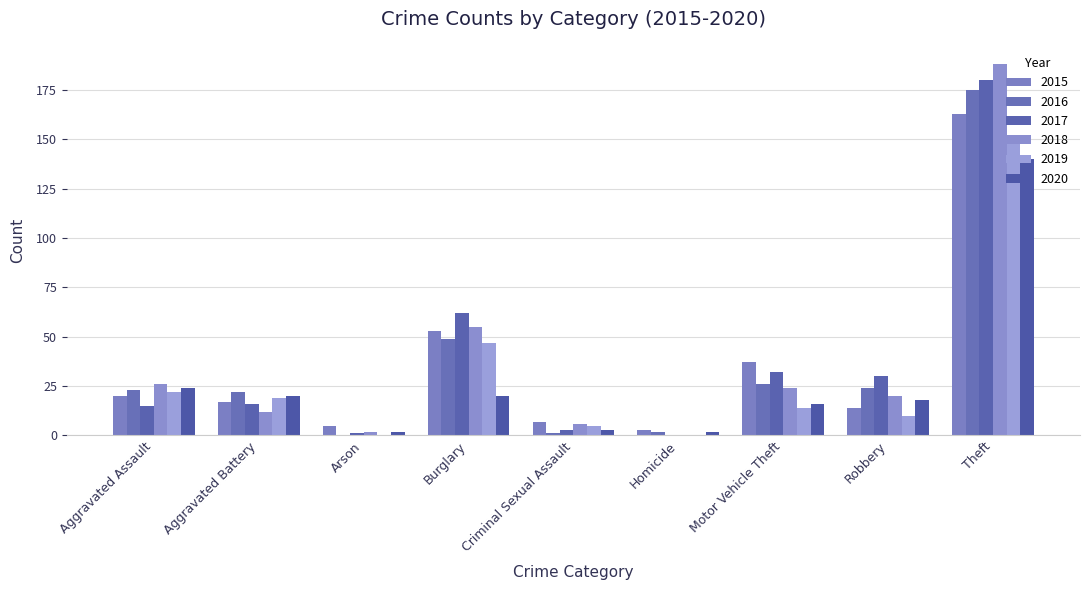

At which category is the sum across all series the highest?

Theft